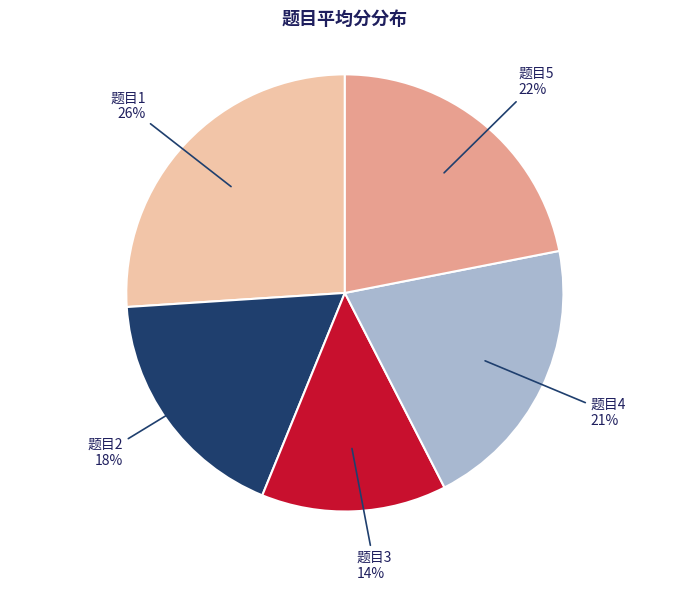

Does any single category account for the majority?

No